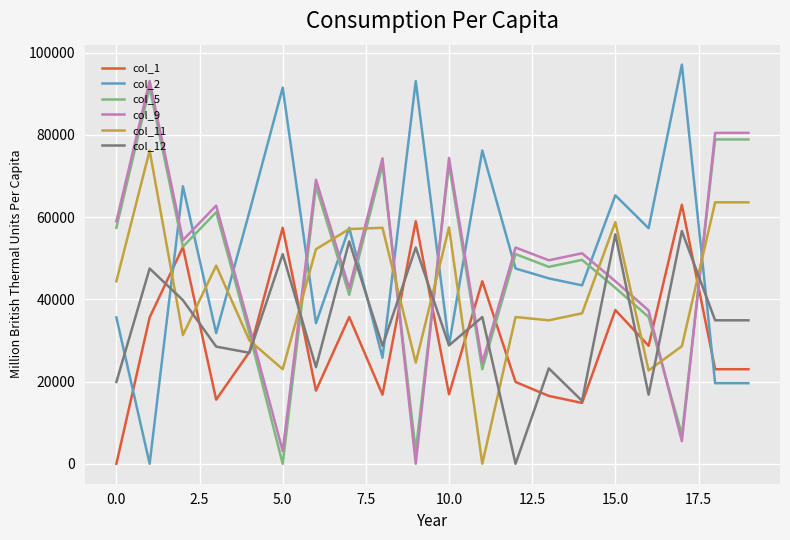

What is the greatest value displayed?

97100